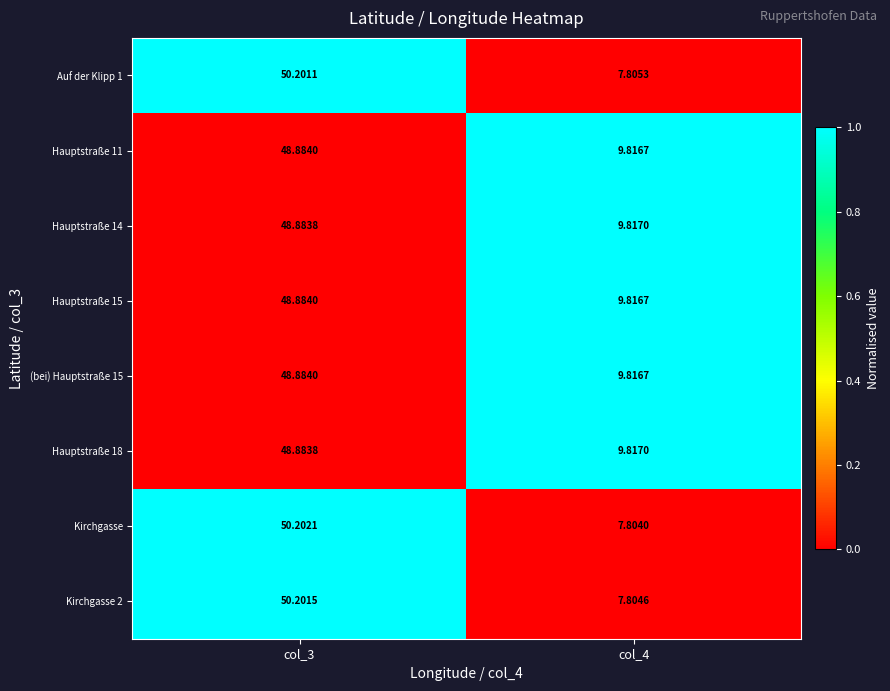

Which series changed the most between col_3 and col_4?

Kirchgasse